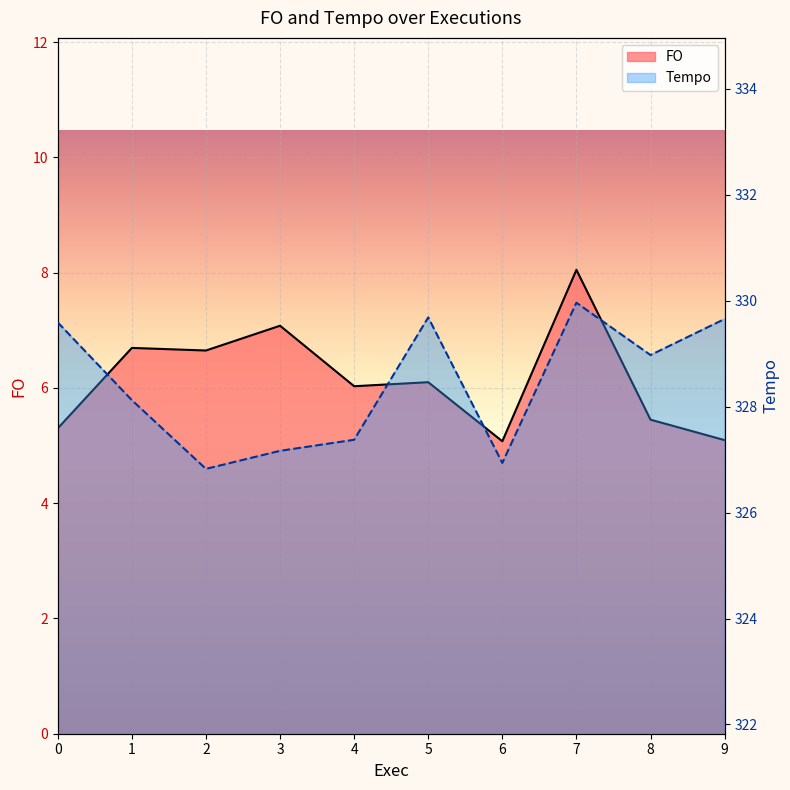

Is it true that FO equals 5.3 at 0?

True